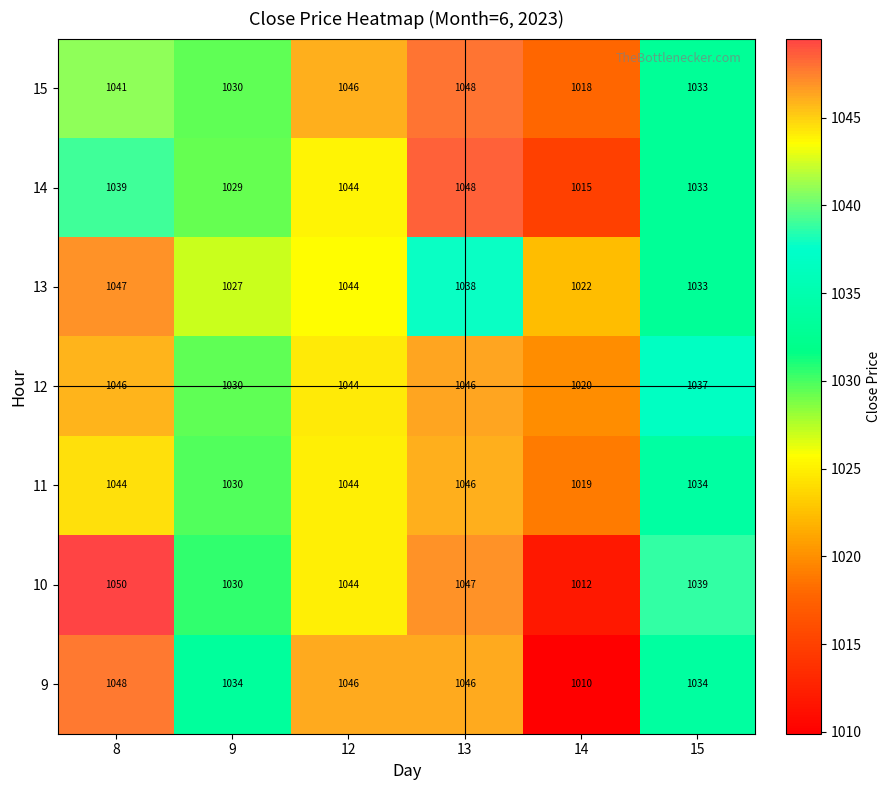

What is the total value across all series at 13?

7319